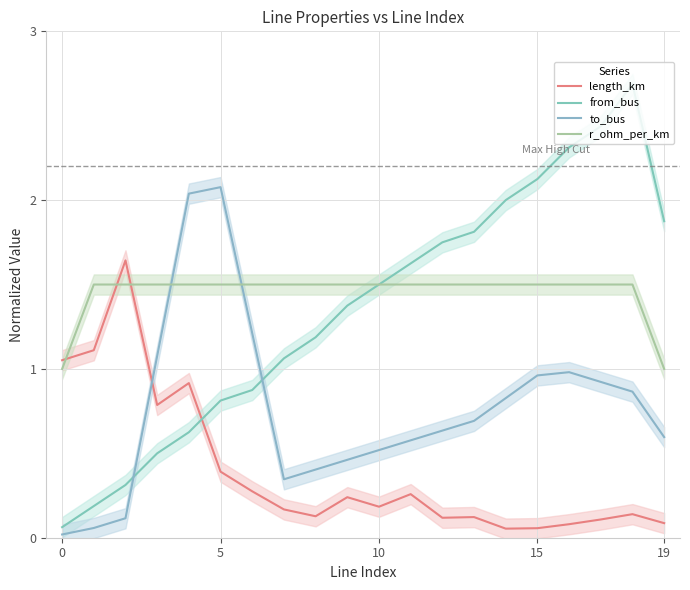

How many data points in from_bus are above 1?

13